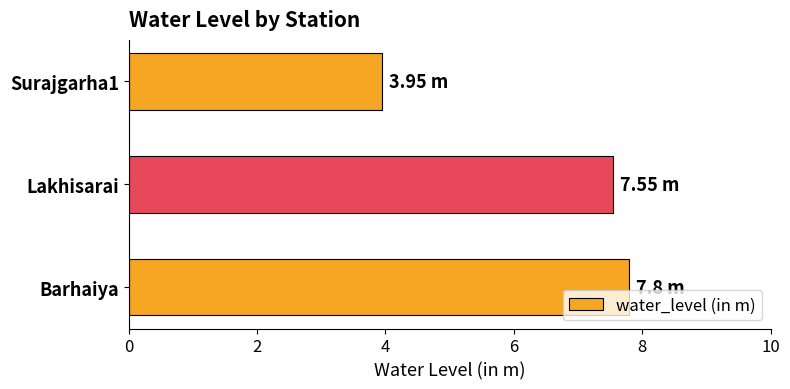

Does the chart contain stacked bars?

No